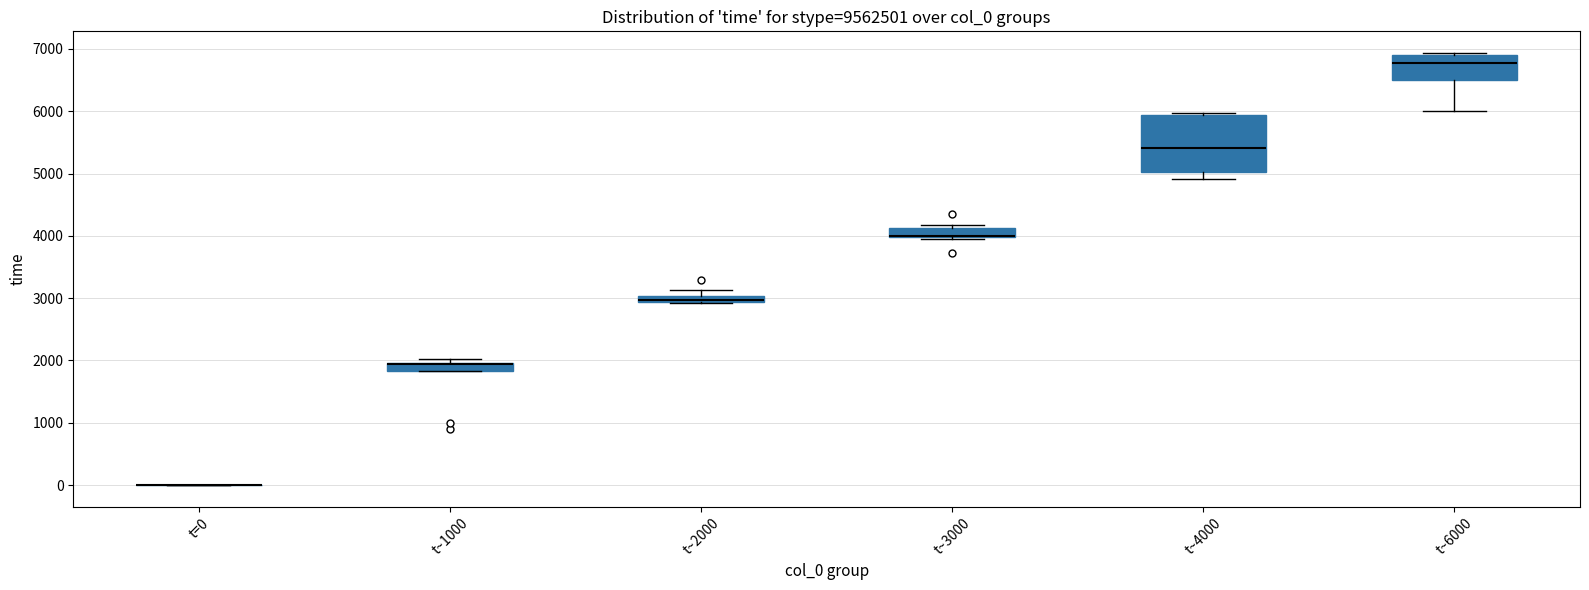

Where is the upper edge of the box for t~1000 on the y-axis? The values are not printed on the chart, so give them approximately, as read against the axis.

2000